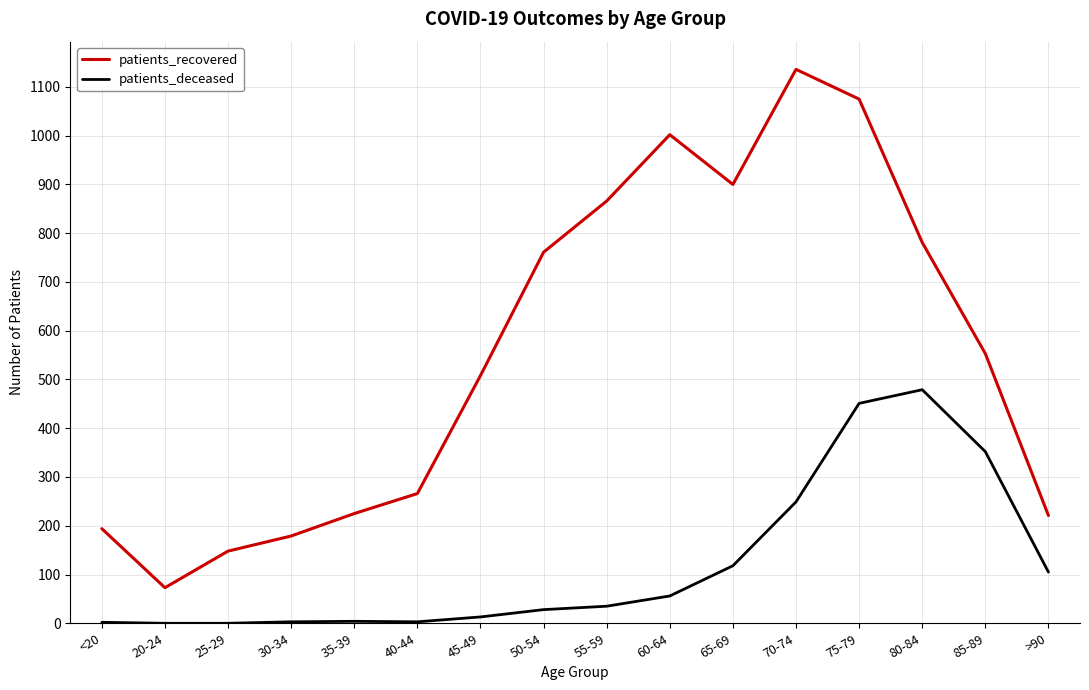

True or false: patients_recovered and patients_deceased intersect in this chart.

False